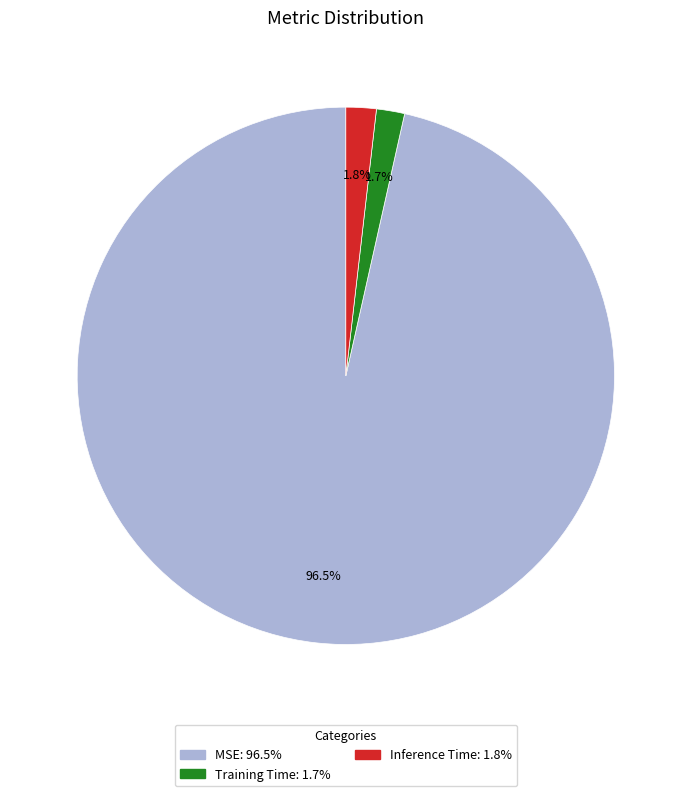

What is the largest slice in the pie chart?

MSE